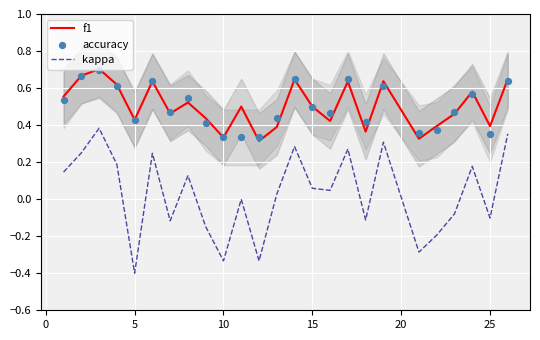

True or false: kappa and f1 cross at least once.

False